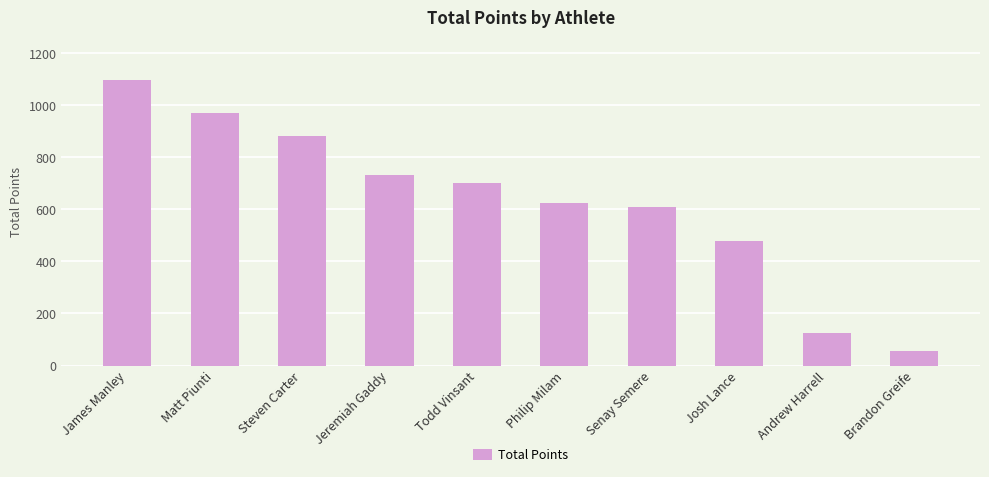

What value does the data have at Philip Milam?

622.8